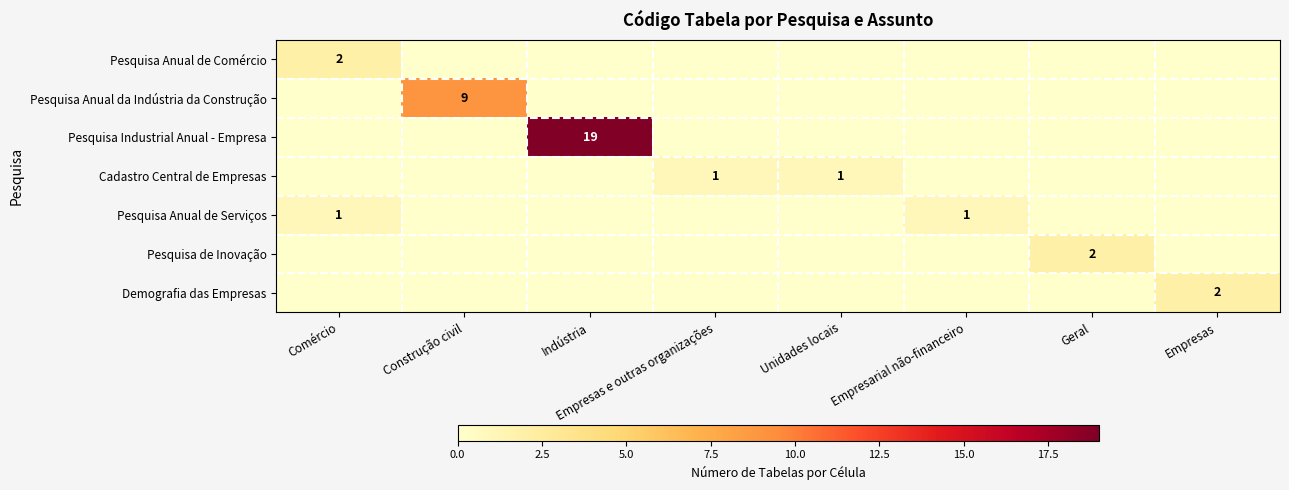

At Unidades locais, list the series in order from smallest to largest.

Pesquisa Anual de Comércio, Pesquisa Anual da Indústria da Construção, Pesquisa Industrial Anual - Empresa, Pesquisa Anual de Serviços, Pesquisa de Inovação, Demografia das Empresas, Cadastro Central de Empresas